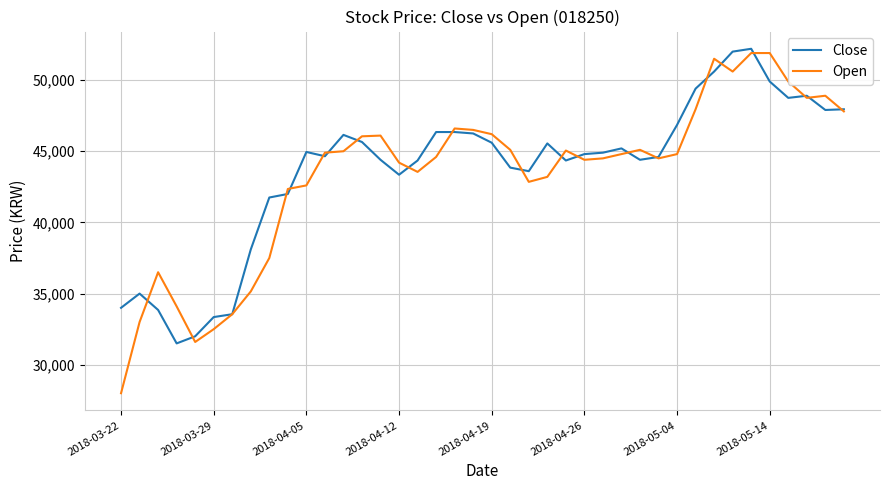

Rank the series by their maximum value, from lowest to highest.

Open, Close